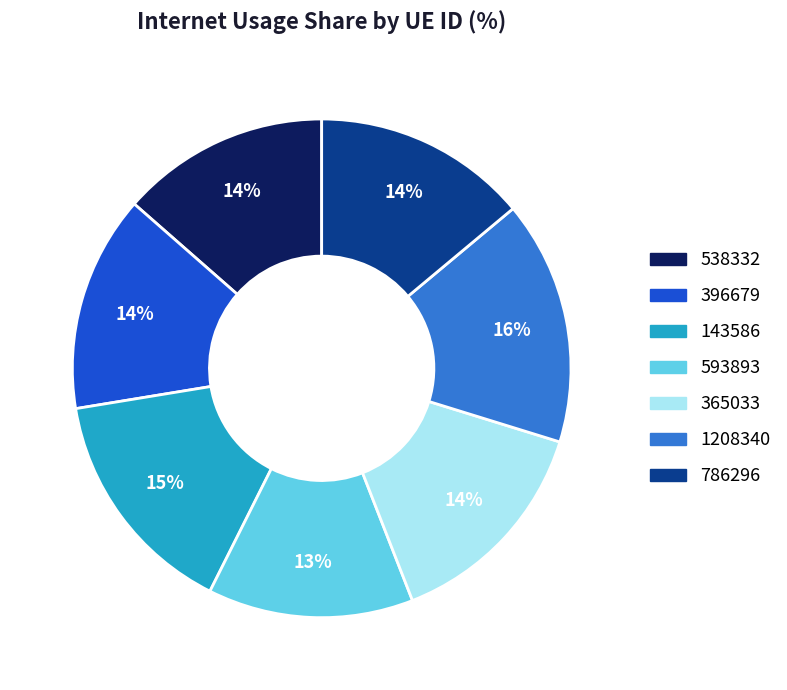

What is the largest slice in the pie chart?

1208340